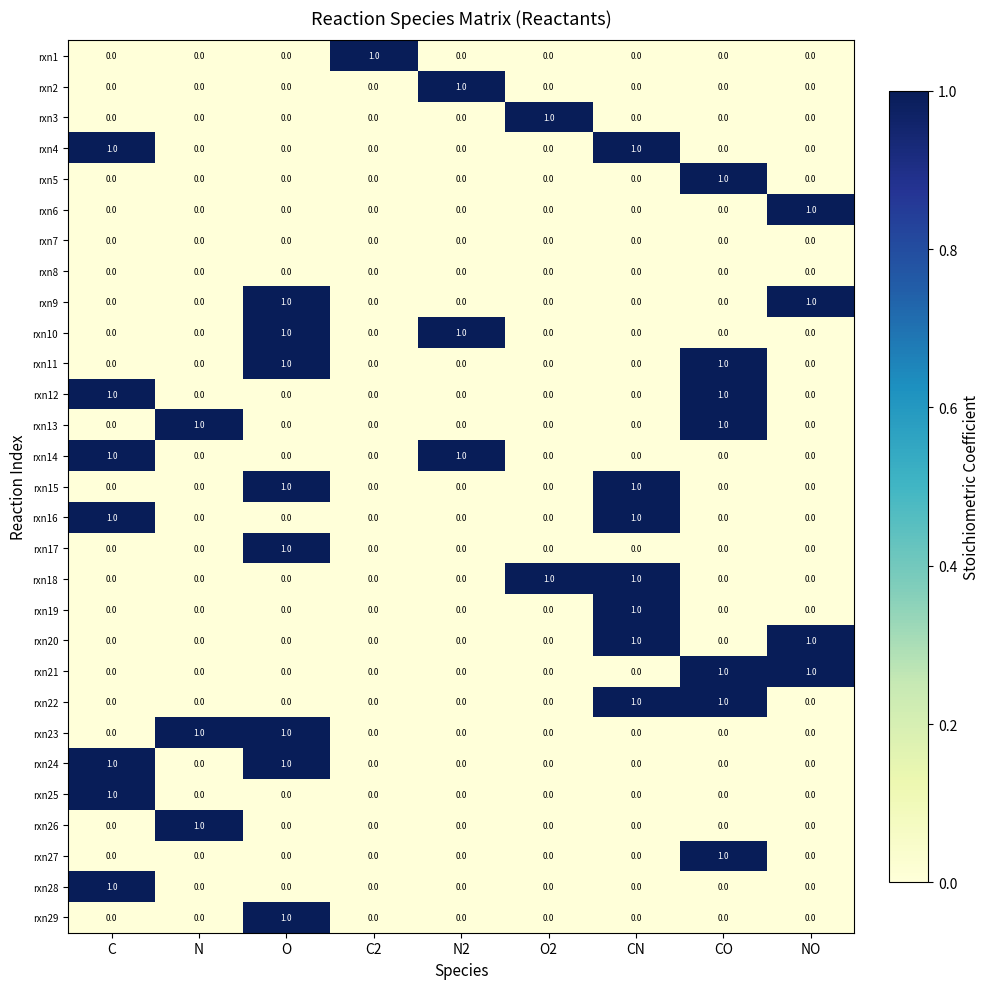

What is the total value across all series at N?

3